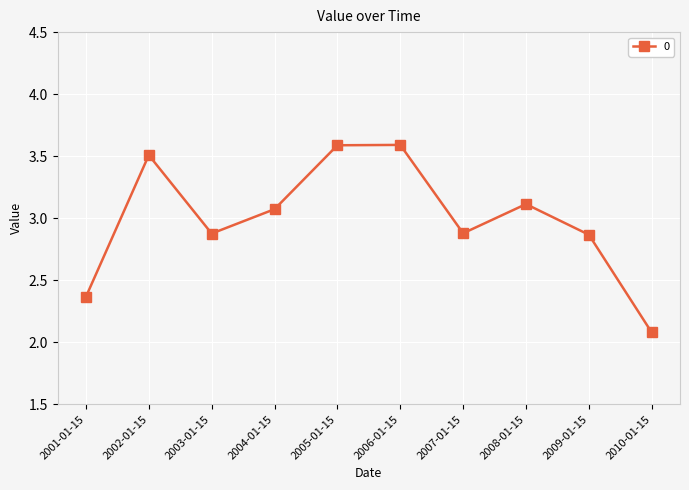

What is the average value?

3.0